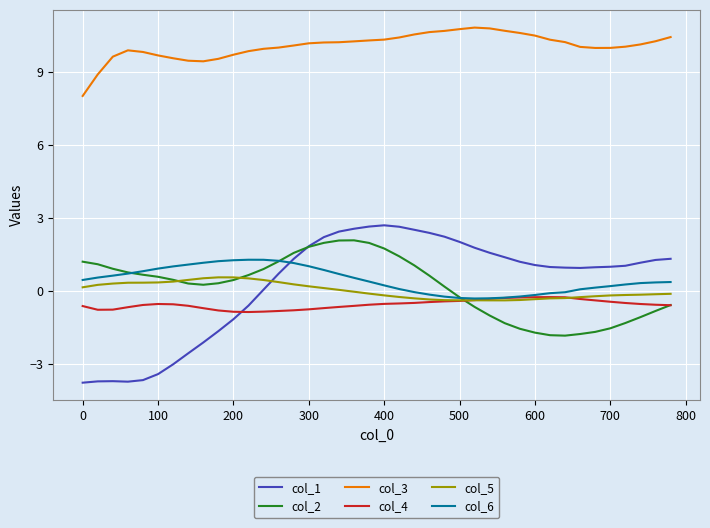

Which series has the largest range (max minus min)?

col_1